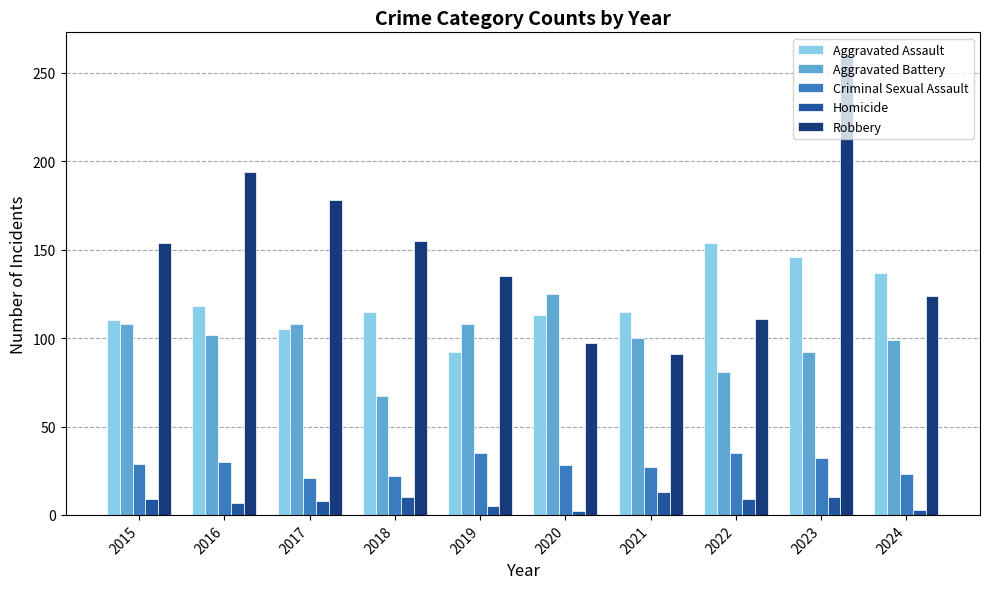

What is the difference between the Robbery values at 2015 and 2024?

30